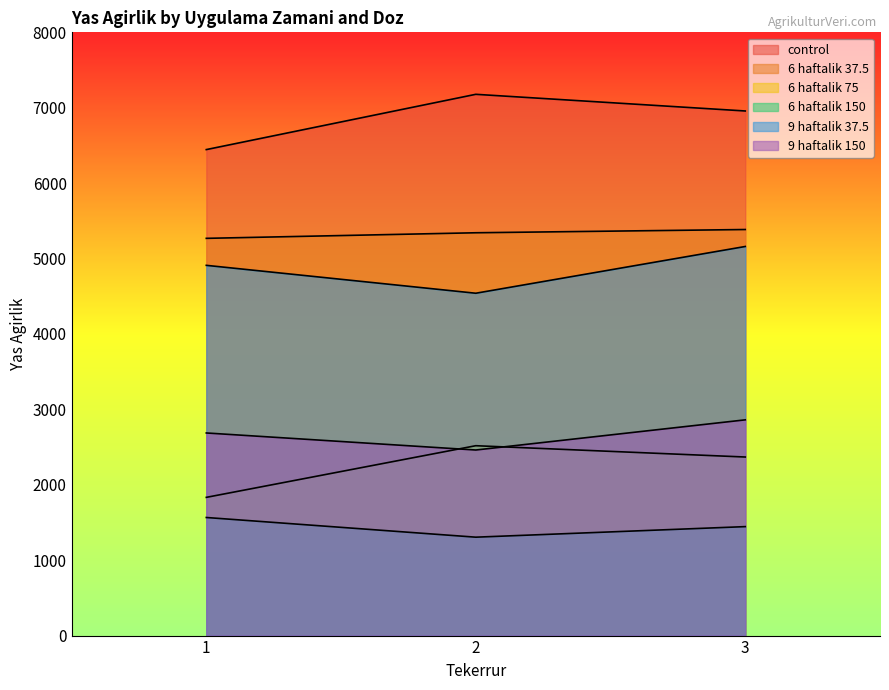

How many lines are shown in the chart?

6